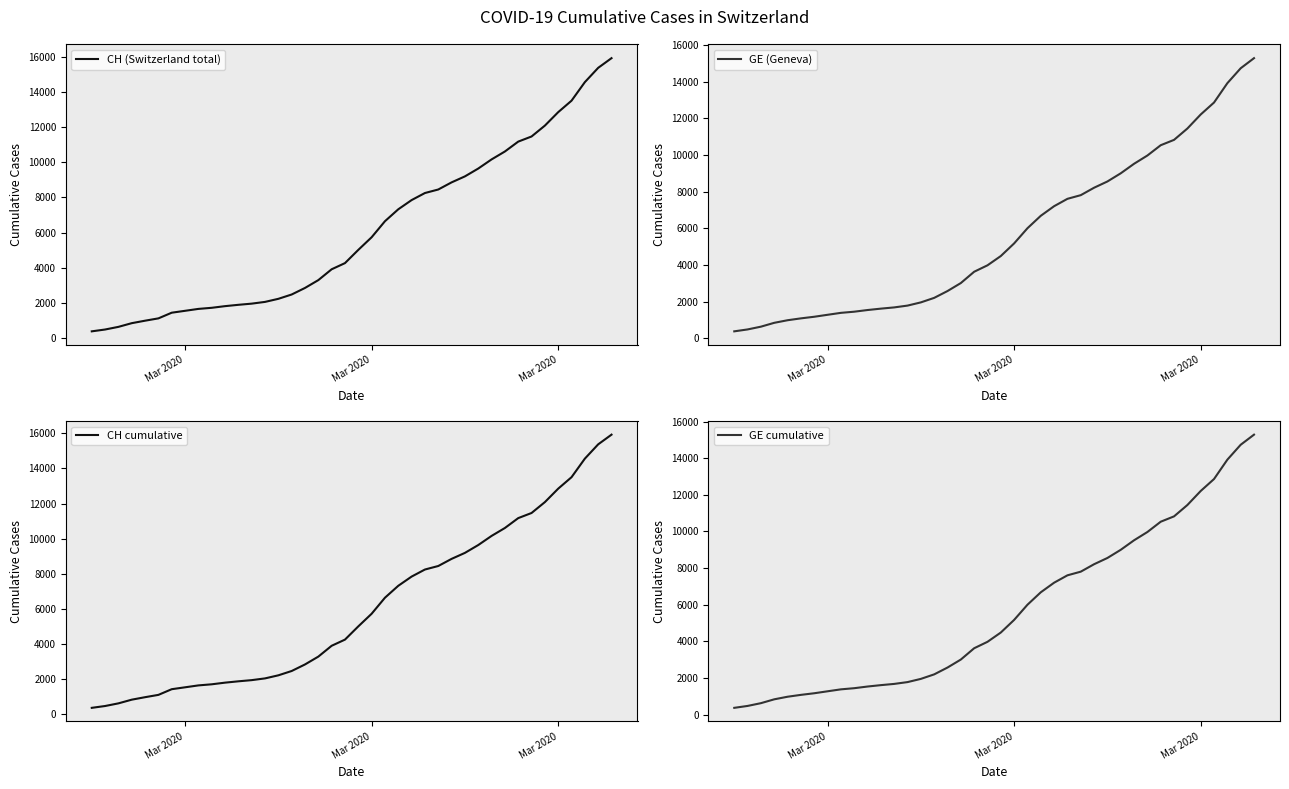

Which series has the widest spread of values?

CH (Switzerland total)